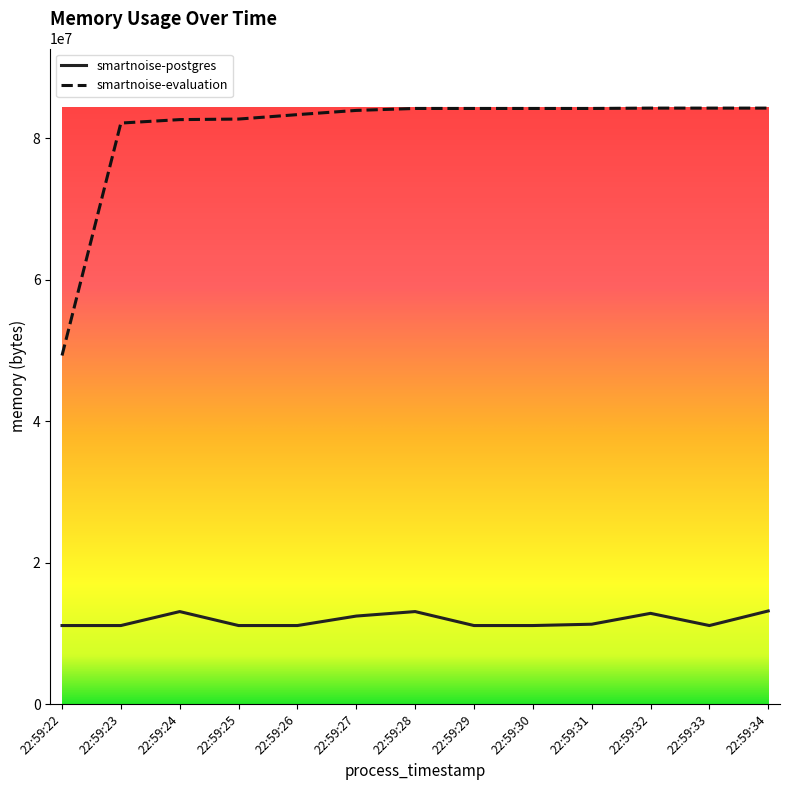

At how many categories does at least one series exceed 70267528?

12